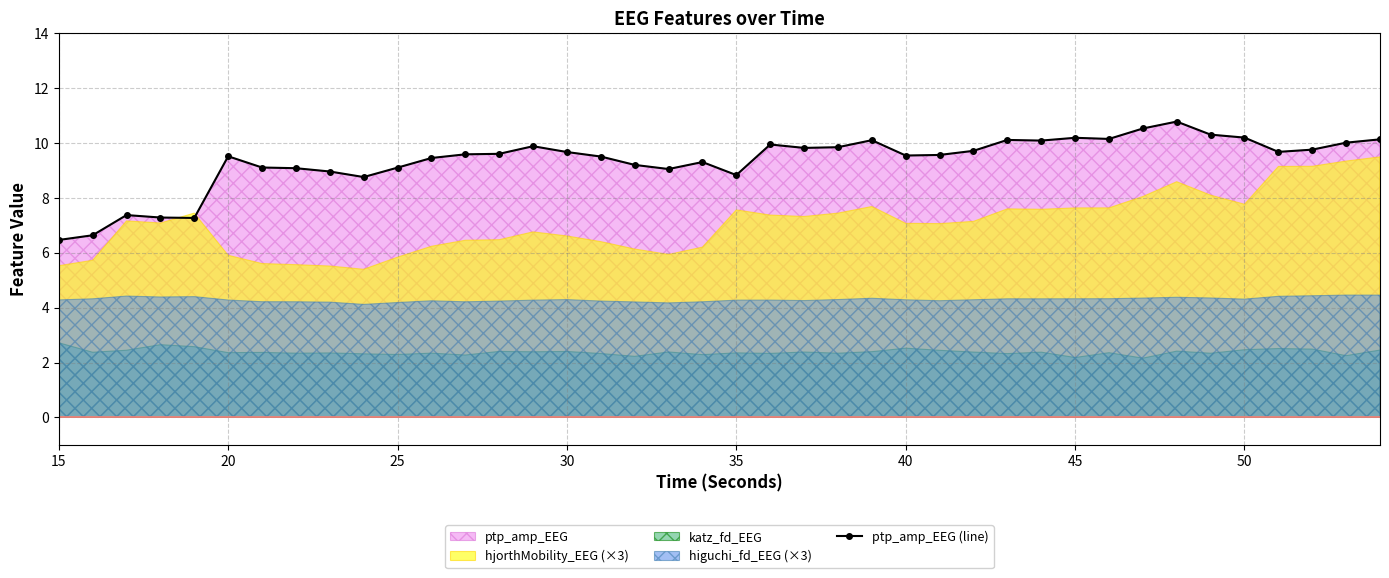

The value of ptp_amp_EEG (line) at 25 is 9.1. True or false?

True